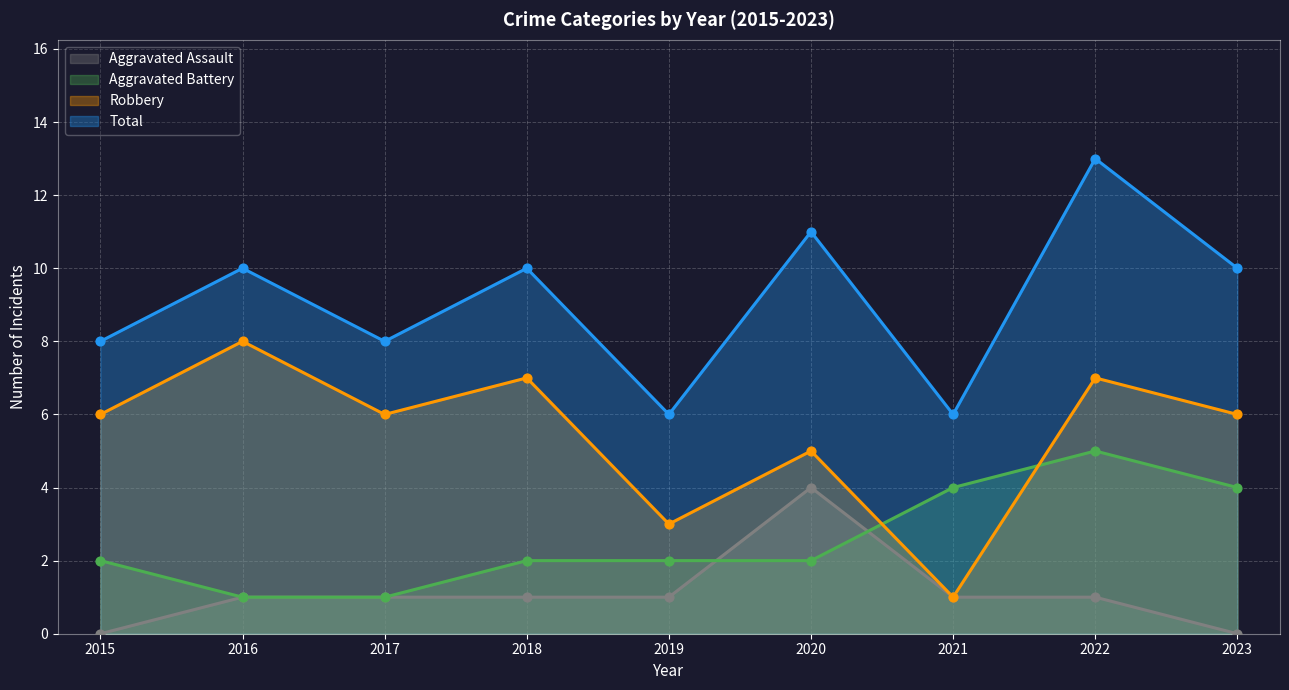

At which category is the sum across all series the highest?

2022